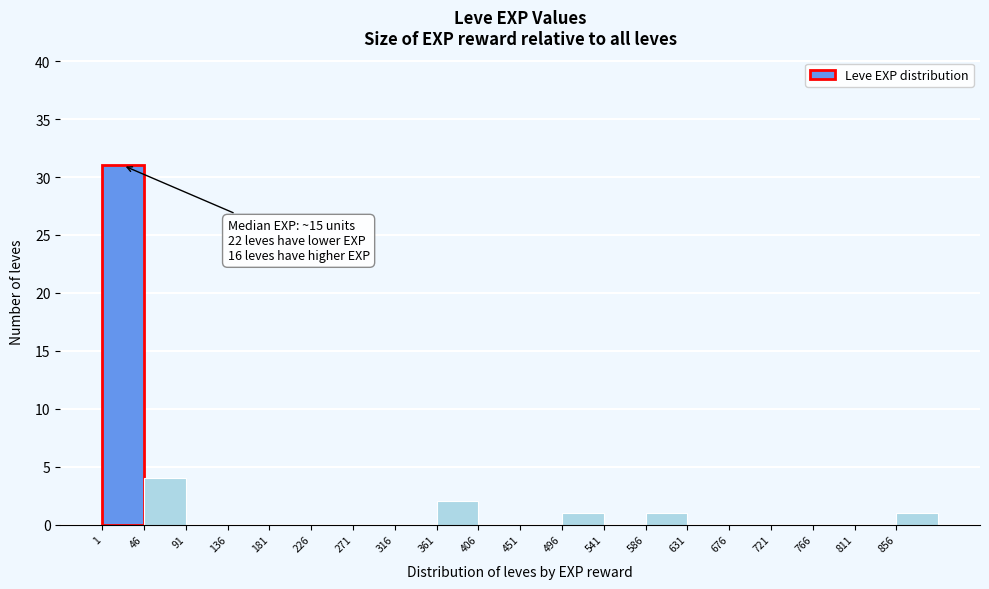

Over which range of the x-axis is the bar tallest?

1 to 46